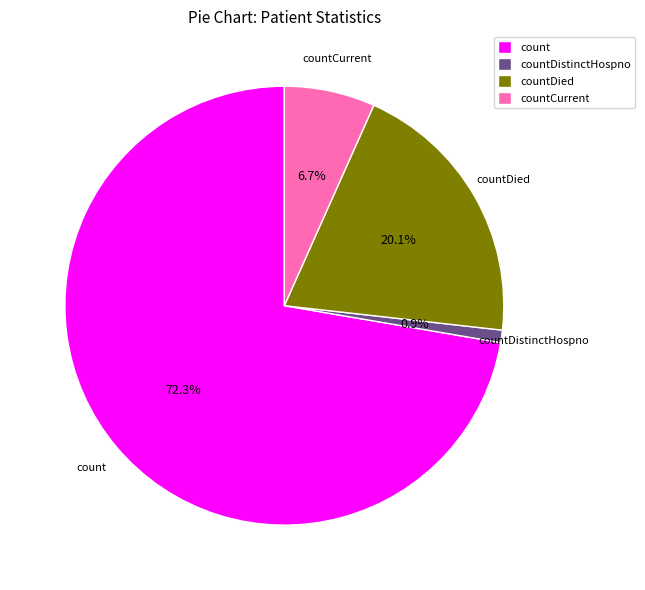

To the nearest percent, what is the combined percentage of countDied and countCurrent?

27%